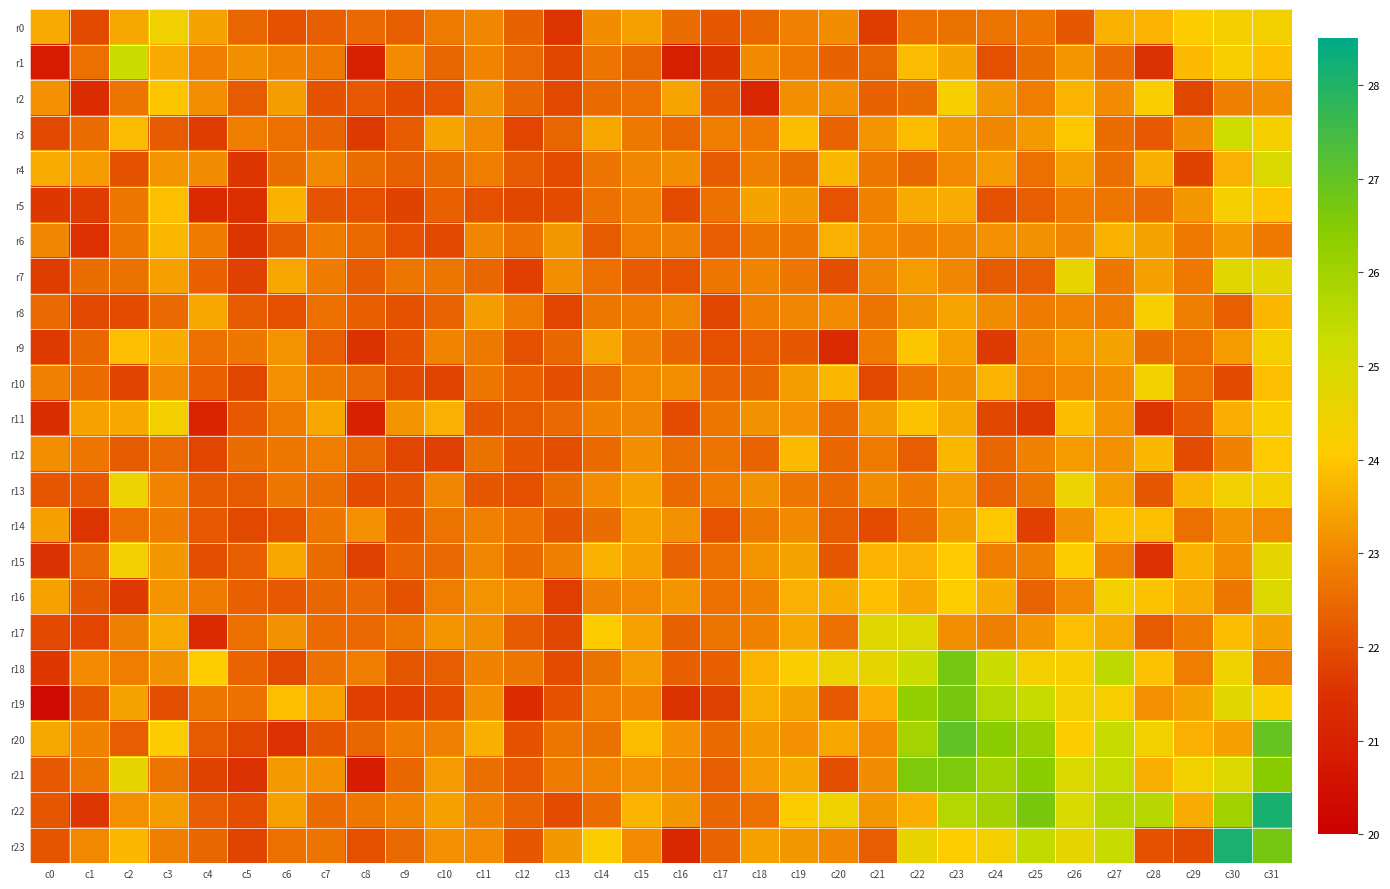

At which category is the sum across all series the highest?

c31